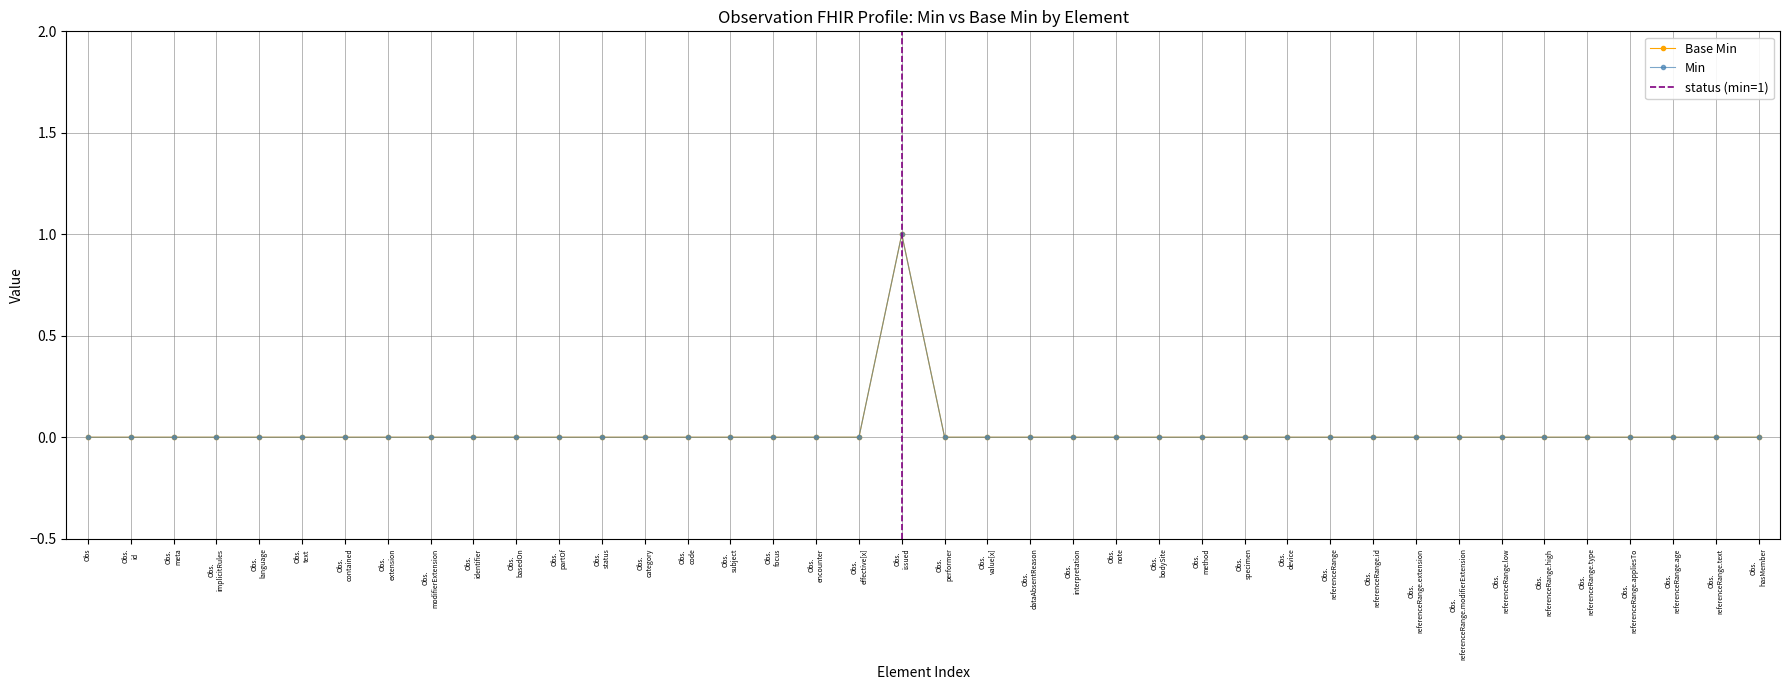

Reading left to right, what are all the values shown in this chart?

0	0	0	0	0	0	0	0	0	0	0	0	0	0	0	0	0	0	0	1	0	0	0	0	0	0	0	0	0	0	0	0	0	0	0	0	0	0	0	0